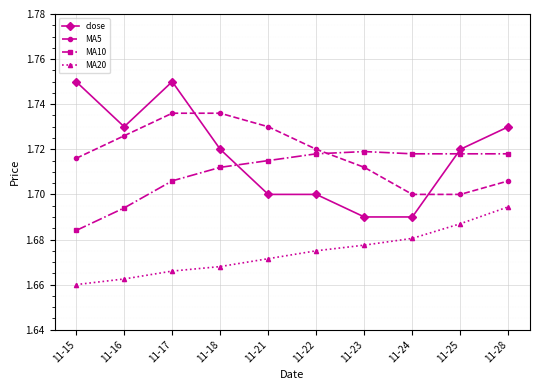

Where is MA10 nearest to the value 1?

11-15